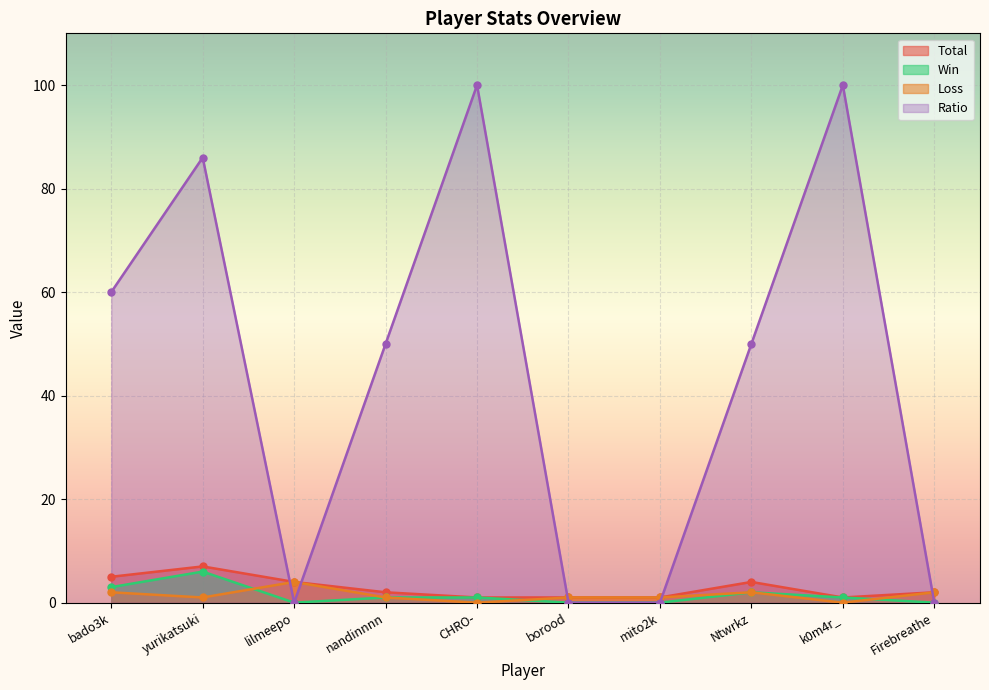

Reading left to right, list all the values displayed in this chart.

Total: bado3k=5	yurikatsuki=7	lilmeepo=4	nandinnnn=2	CHRO-=1	borood=1	mito2k=1	Ntwrkz=4	k0m4r_=1	Firebreathe=2
Win: bado3k=3	yurikatsuki=6	lilmeepo=0	nandinnnn=1	CHRO-=1	borood=0	mito2k=0	Ntwrkz=2	k0m4r_=1	Firebreathe=0
Loss: bado3k=2	yurikatsuki=1	lilmeepo=4	nandinnnn=1	CHRO-=0	borood=1	mito2k=1	Ntwrkz=2	k0m4r_=0	Firebreathe=2
Ratio: bado3k=60	yurikatsuki=86	lilmeepo=0	nandinnnn=50	CHRO-=100	borood=0	mito2k=0	Ntwrkz=50	k0m4r_=100	Firebreathe=0